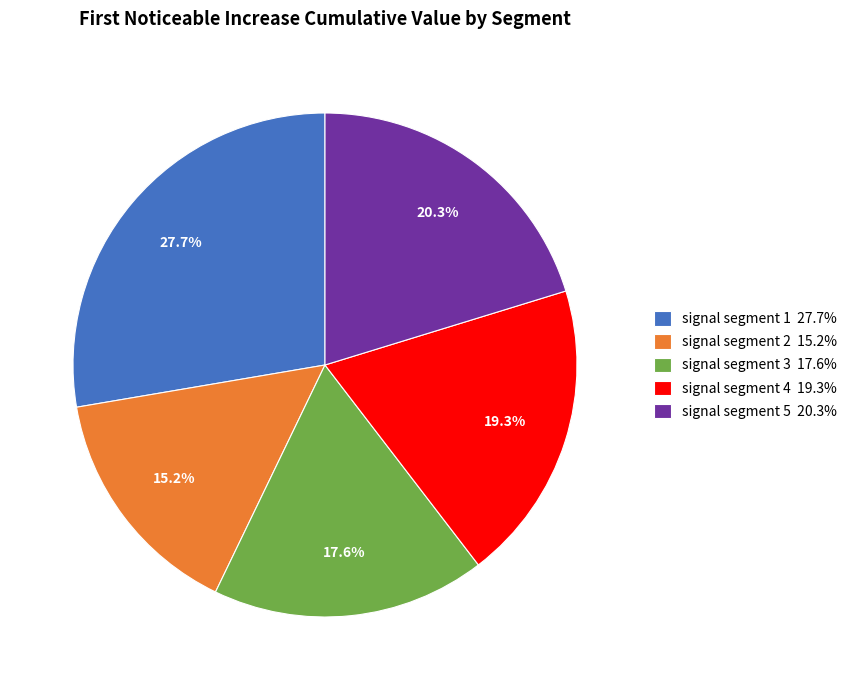

Rank the categories by value from highest to lowest.

signal segment 1, signal segment 5, signal segment 4, signal segment 3, signal segment 2